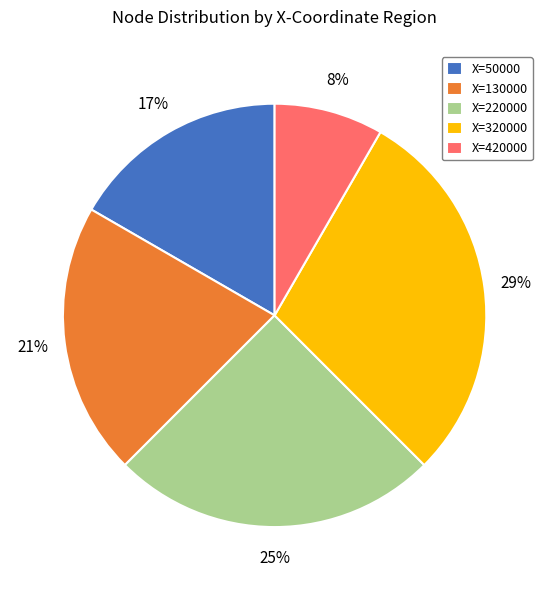

Which category has the smallest portion of the pie?

X=420000